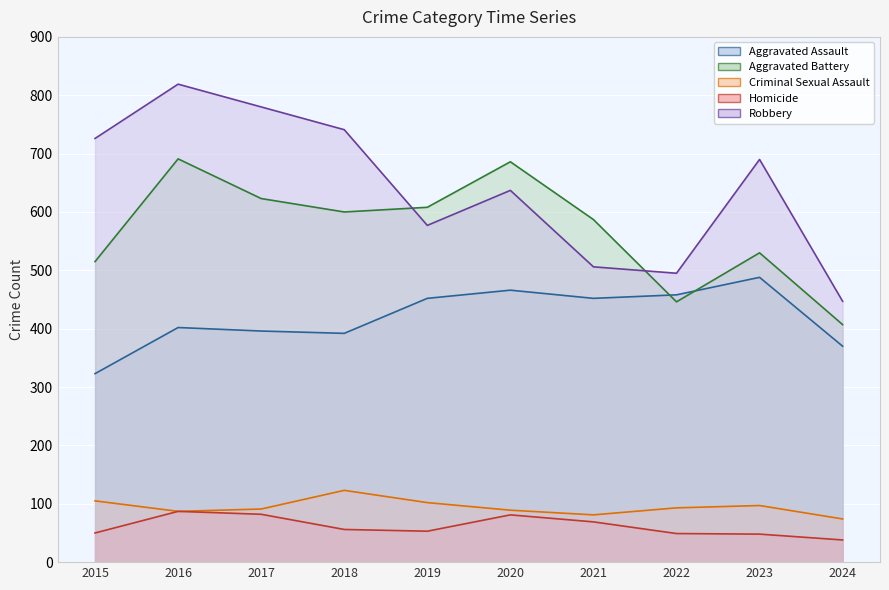

What is the sum of all Aggravated Battery values?

5693